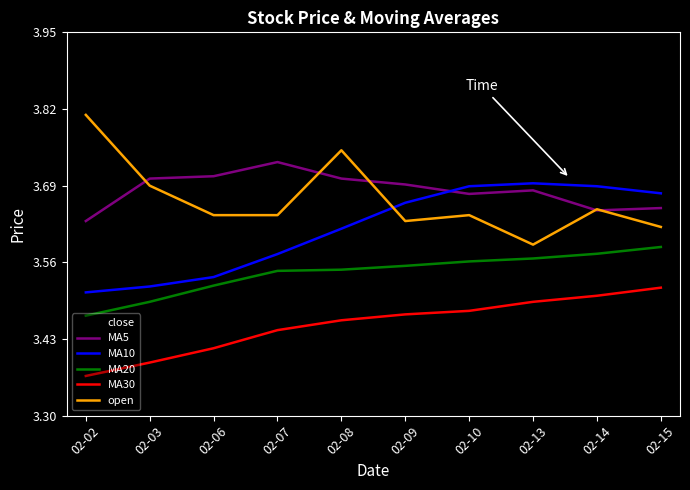

The value of MA5 at 02-10 is 1.8. True or false?

False